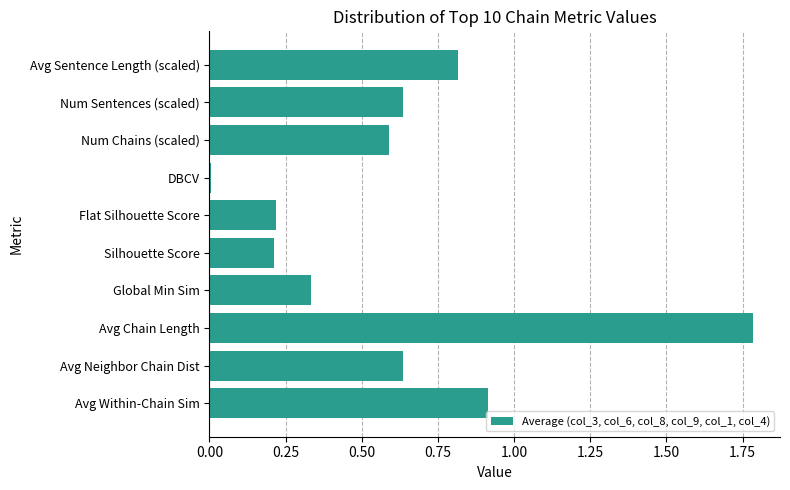

What is the maximum value shown in the chart?

1.8